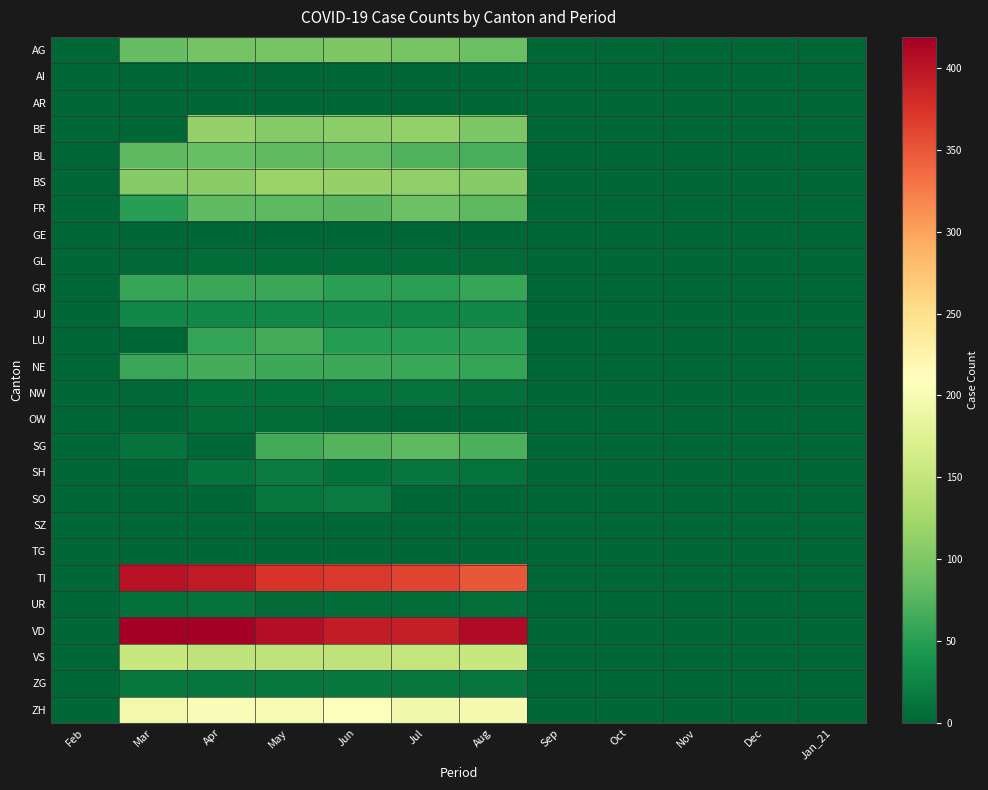

Which series has the widest spread of values?

VD